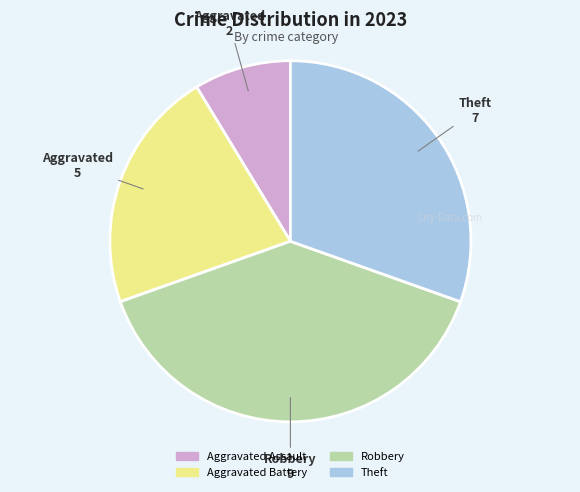

Is the sum of Aggravated Assault and Robbery greater than half?

No